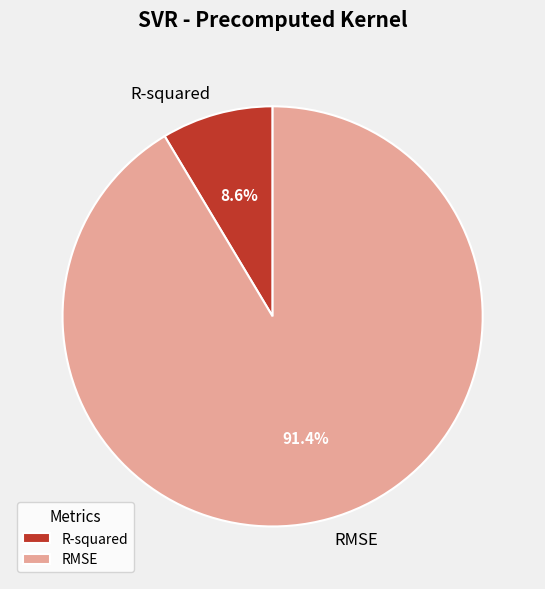

True or false: R-squared accounts for 18% of the total.

False